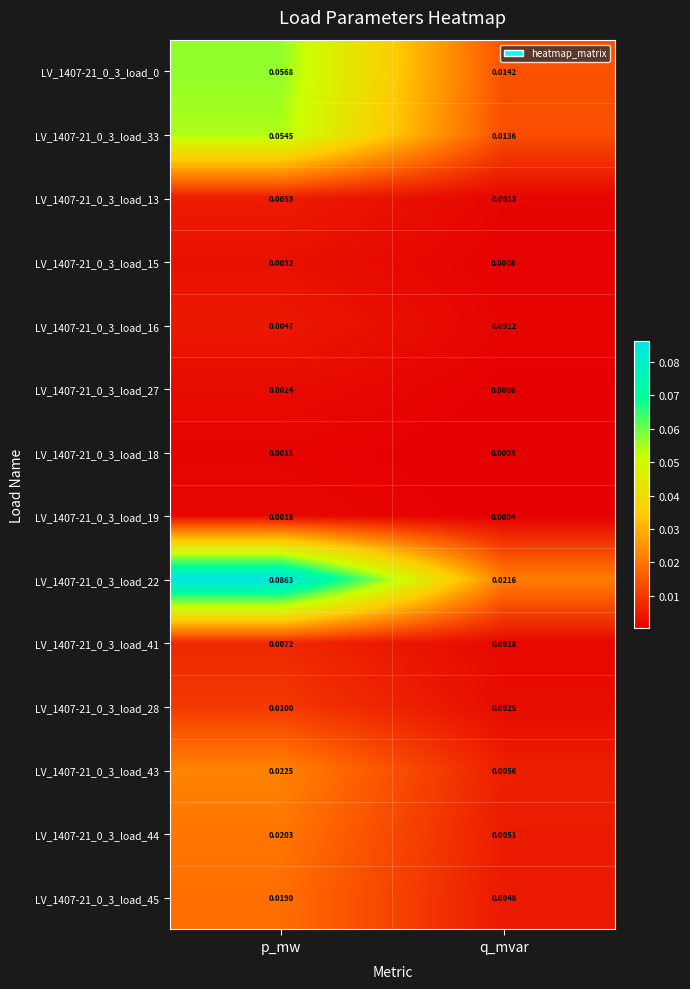

Which category has the highest value in the LV_1407-21_0_3_load_27 series?

p_mw